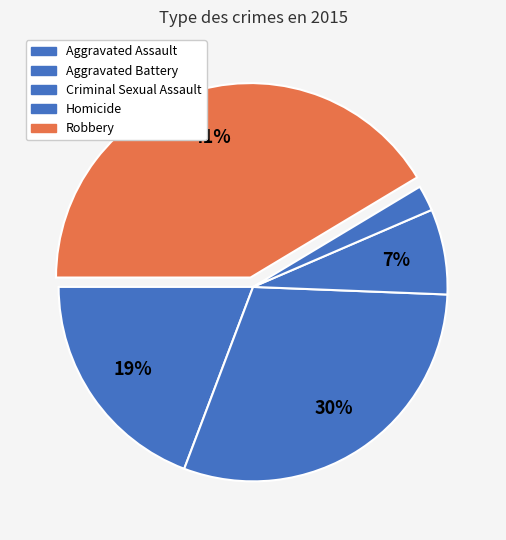

What is the largest slice in the pie chart?

Robbery